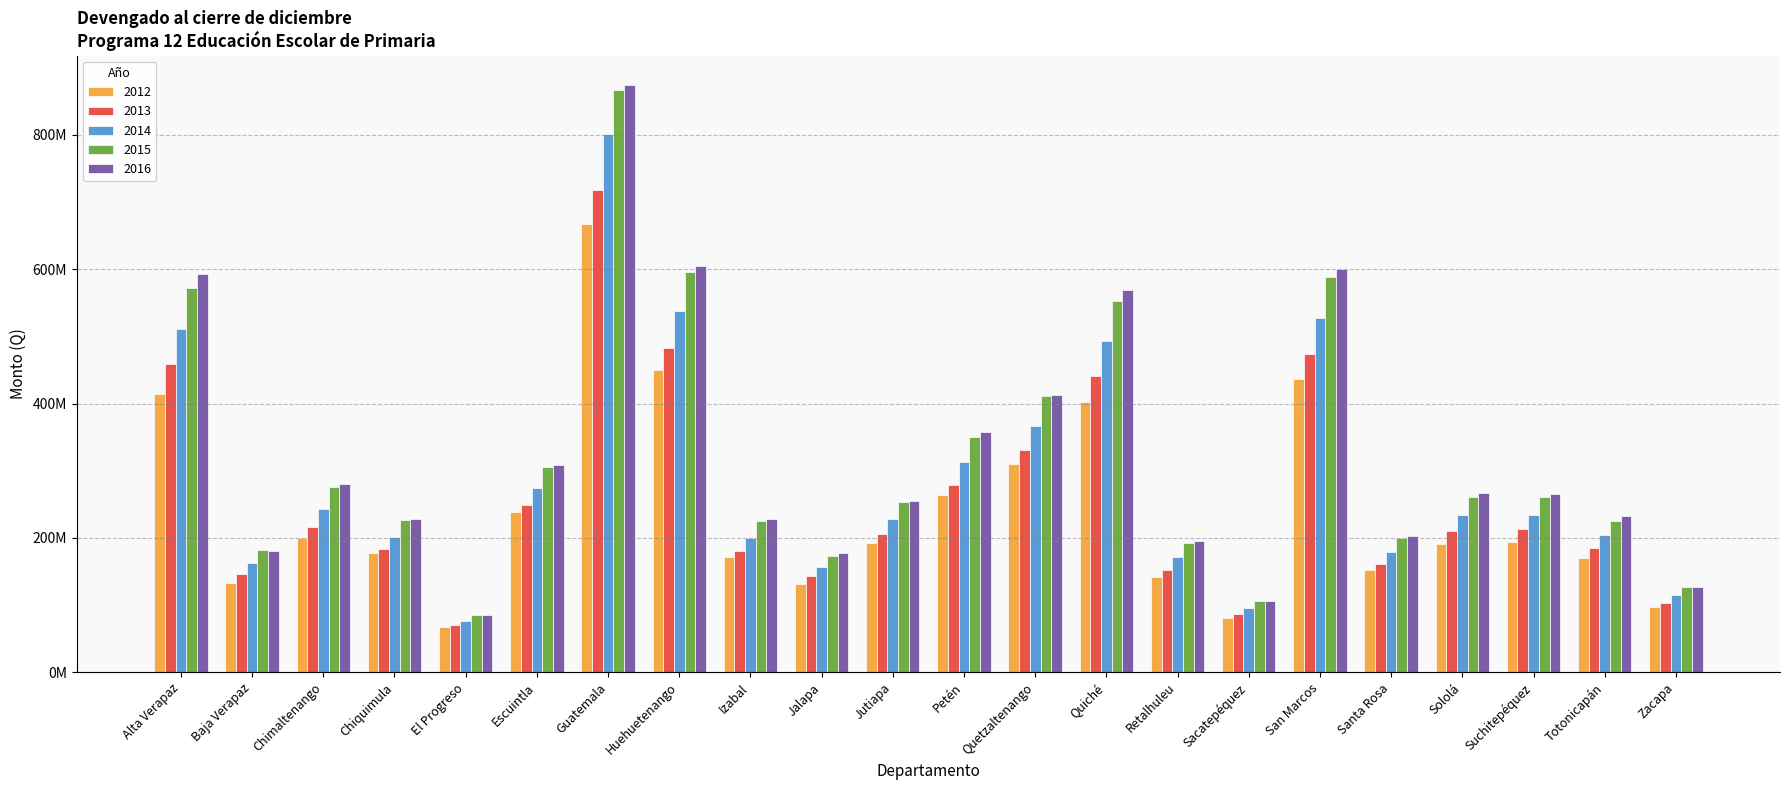

What is the sum of the 2016 values at Totonicapán and Jalapa?

409690907.9